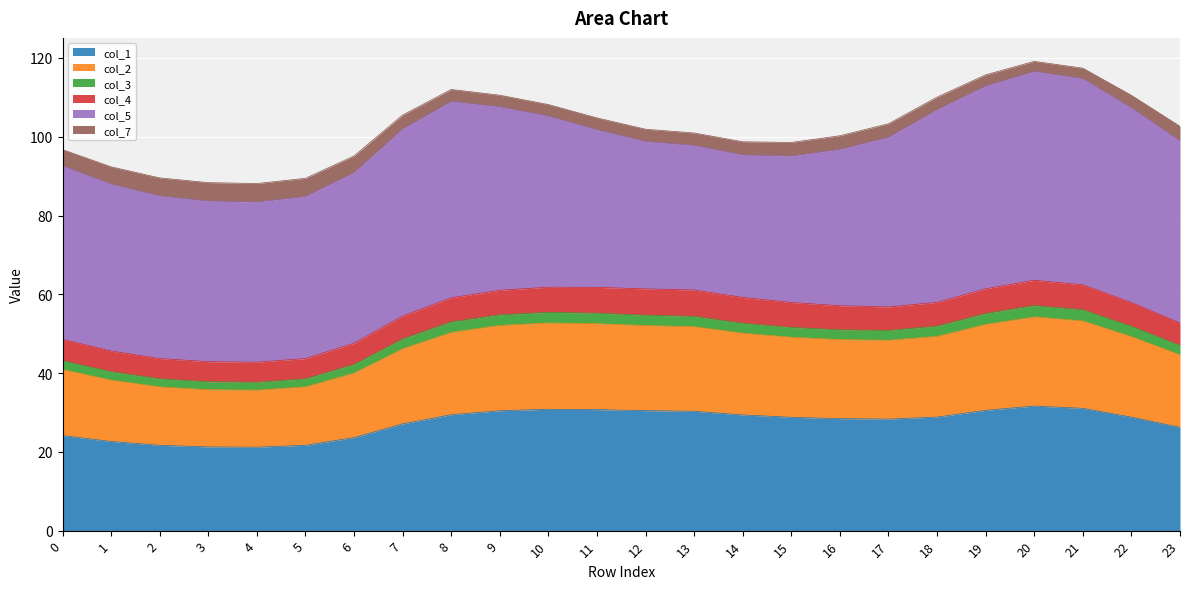

True or false: col_1 and col_3 cross at least once.

False